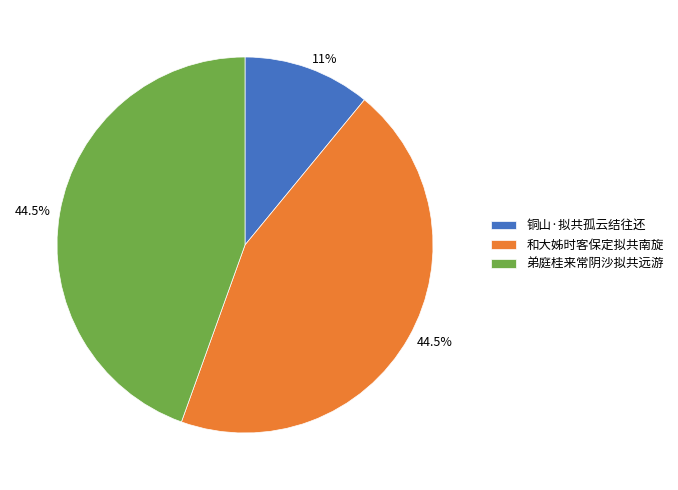

How many segments does this pie chart have?

3